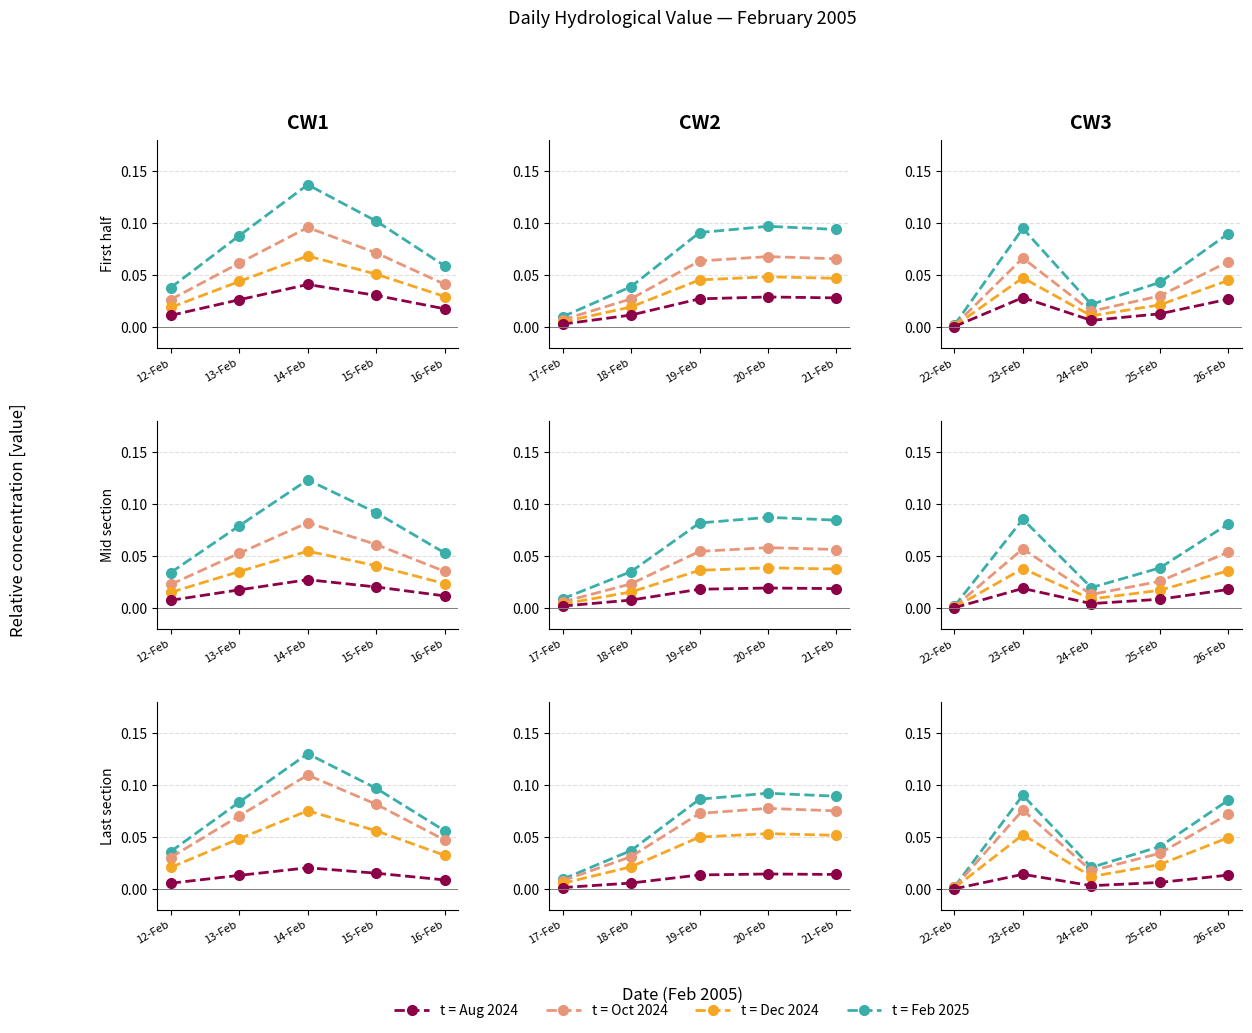

What is the difference between the second highest and minimum values in the t = Oct 2024 series?

0.1